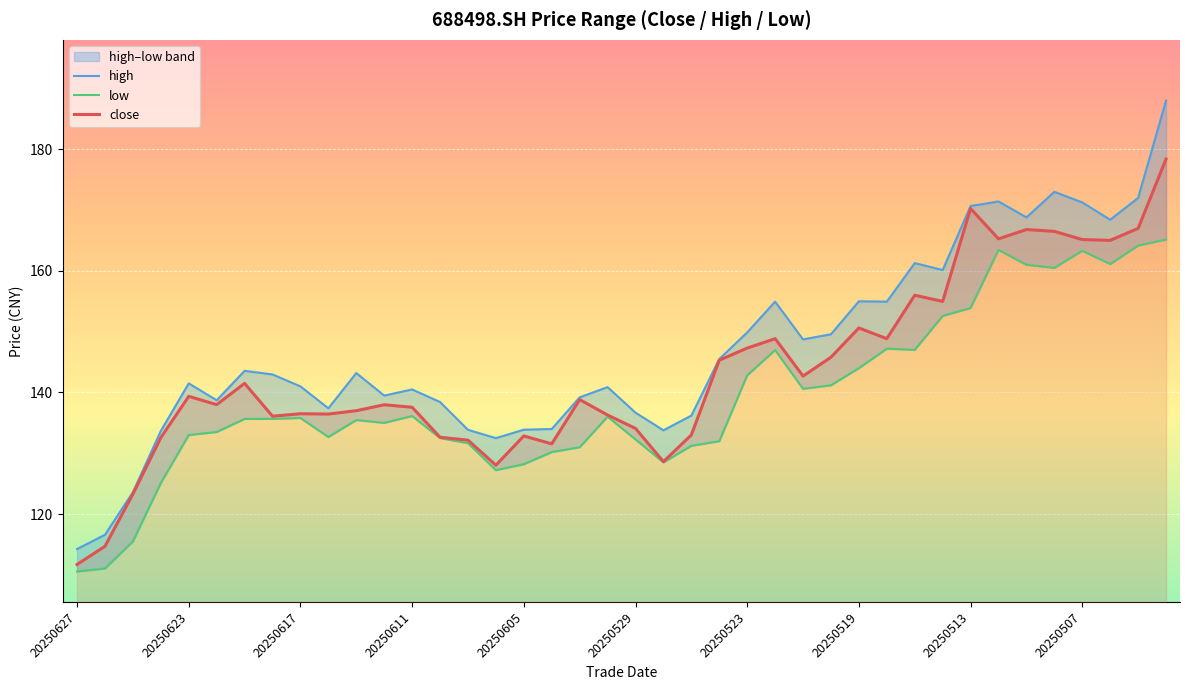

What is the maximum value for close?

178.4